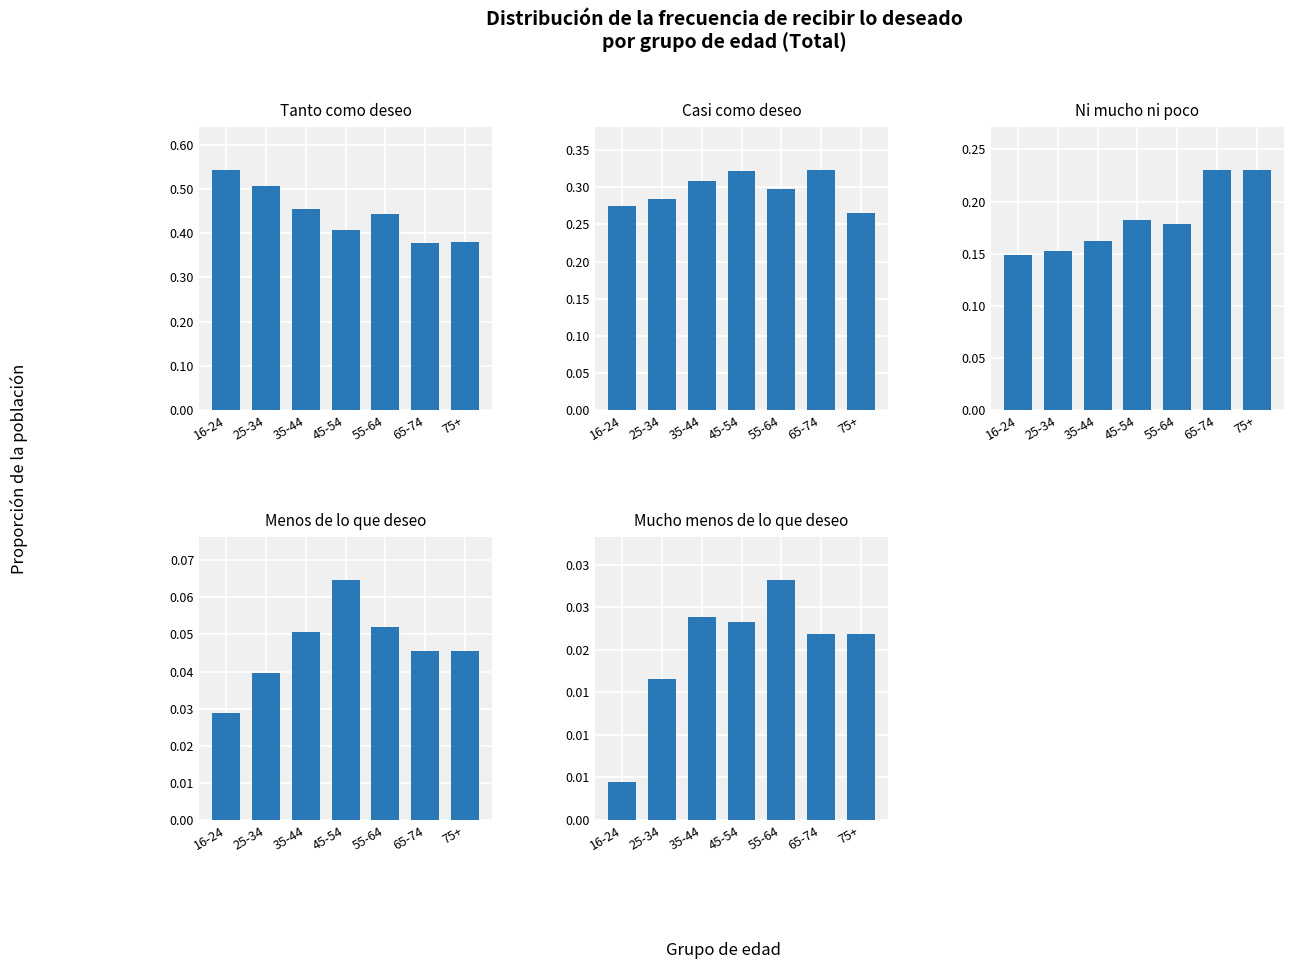

Which has a higher value, 16-24 or 55-64?

16-24